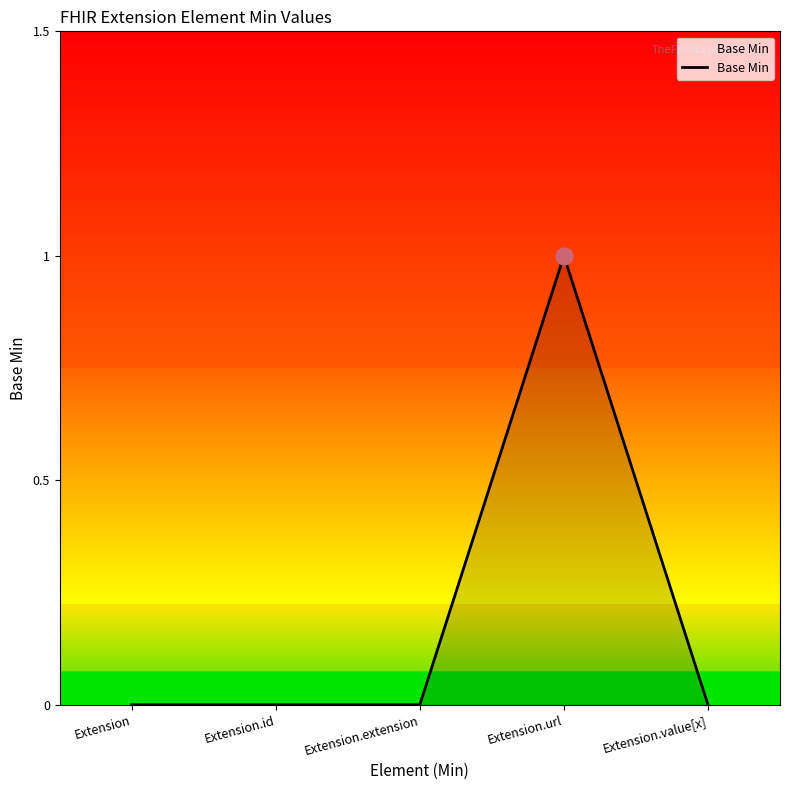

The chart shows a value of 0 at Extension.id. True or false?

True